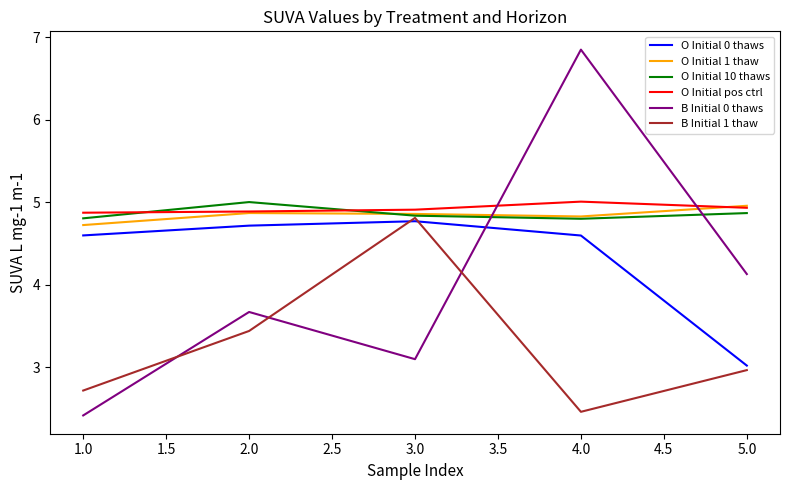

Is the value of O Initial pos ctrl at 4.0 greater than the value of B Initial 1 thaw at 1.0?

Yes